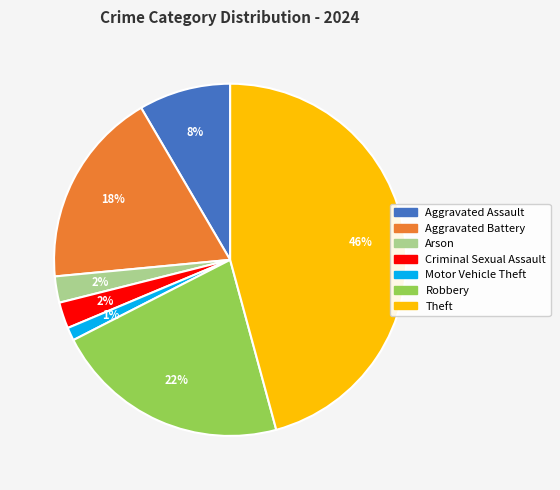

To the nearest percent, what is the average slice percentage?

14%